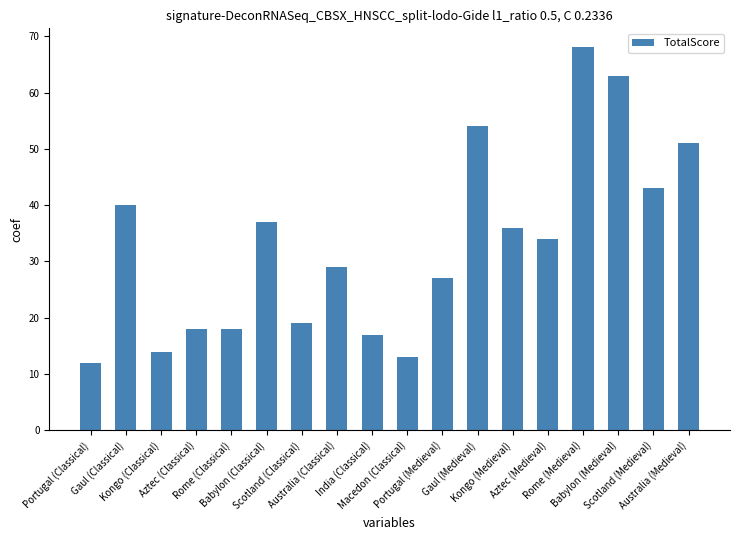

Where does the data first go above 34?

Gaul (Classical)